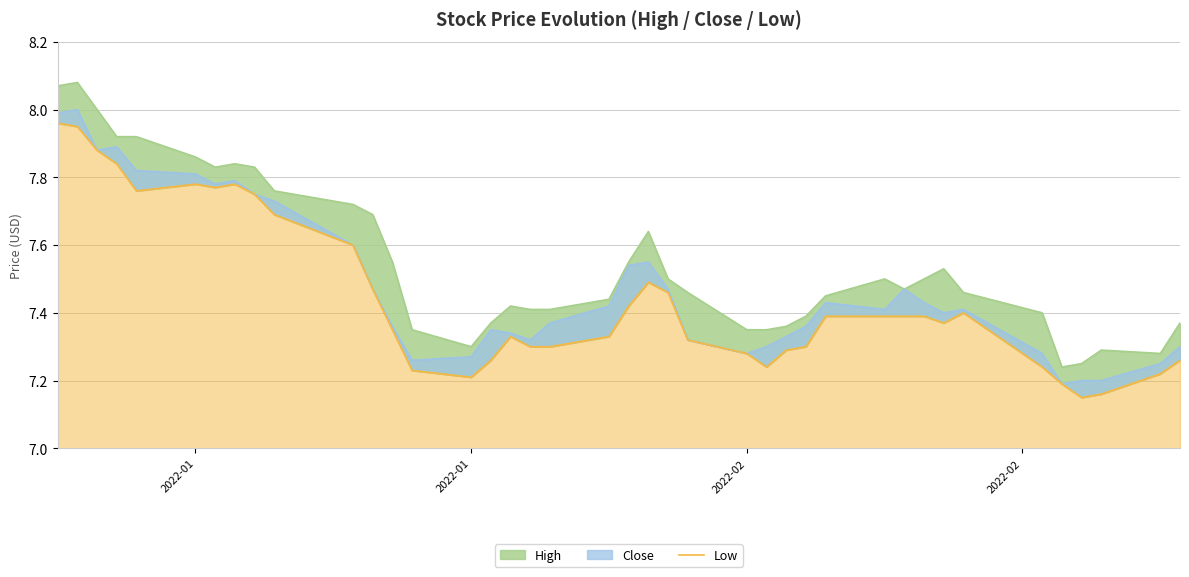

How many lines are shown in the chart?

1